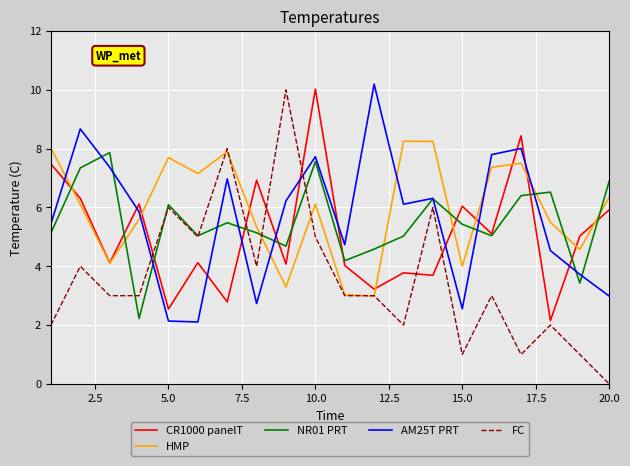

True or false: AM25T PRT and CR1000 panelT cross at least once.

True